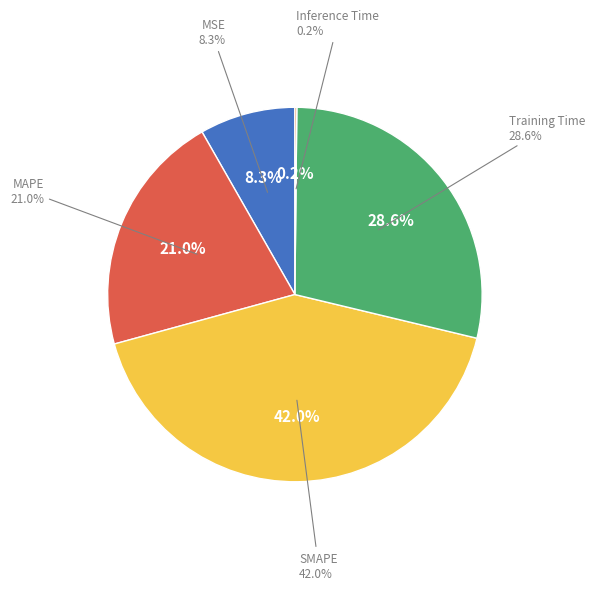

To the nearest percent, what is the average slice percentage?

20%